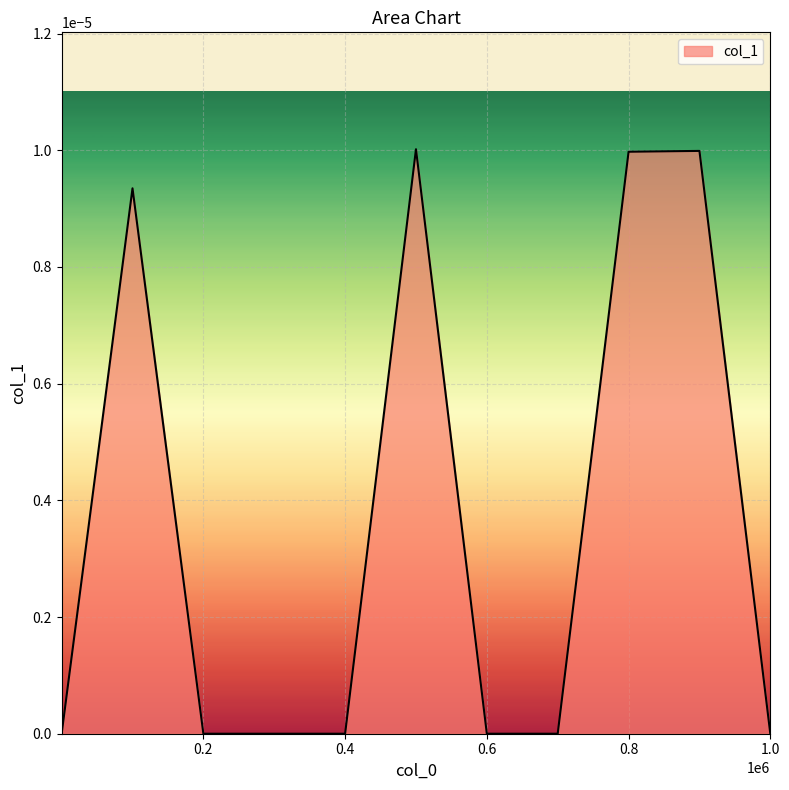

How many lines are shown in the chart?

1